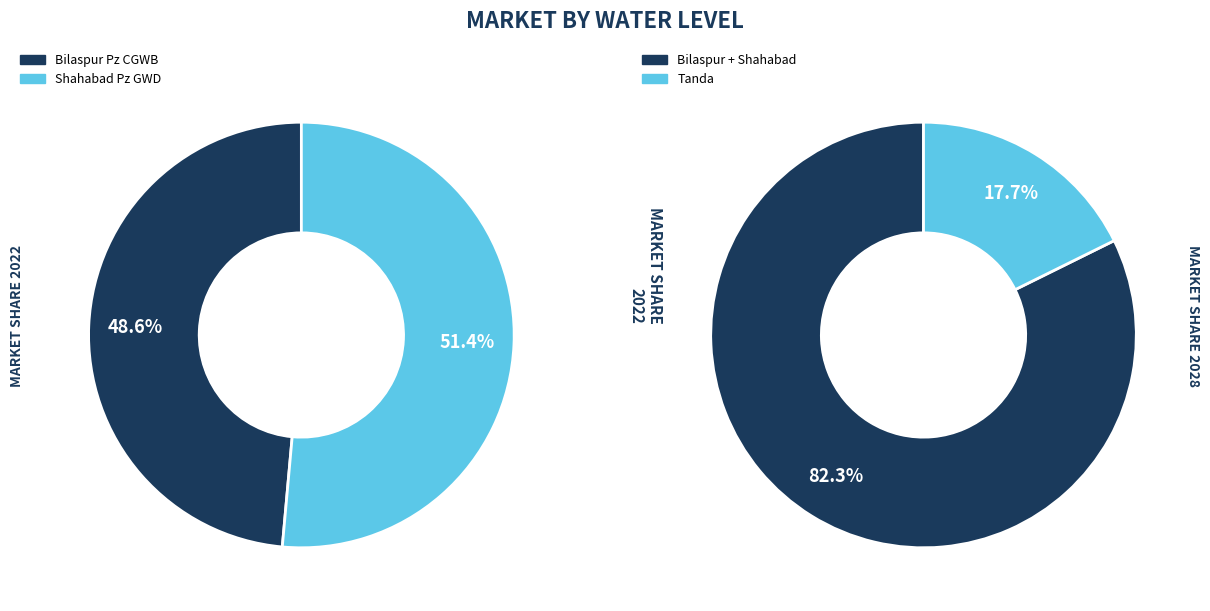

Which has a higher value, Tanda or Shahabad Pz GWD?

Shahabad Pz GWD